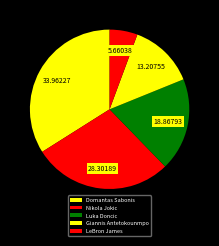

Combined, do LeBron James and Giannis Antetokounmpo account for over 50%?

No